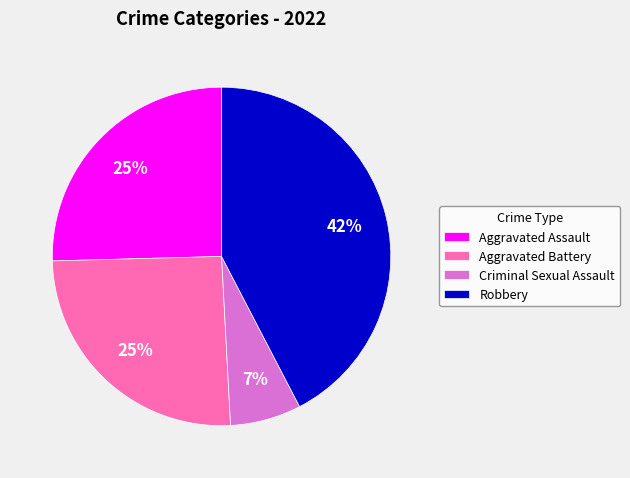

The Robbery slice represents 42% of the pie. True or false?

True